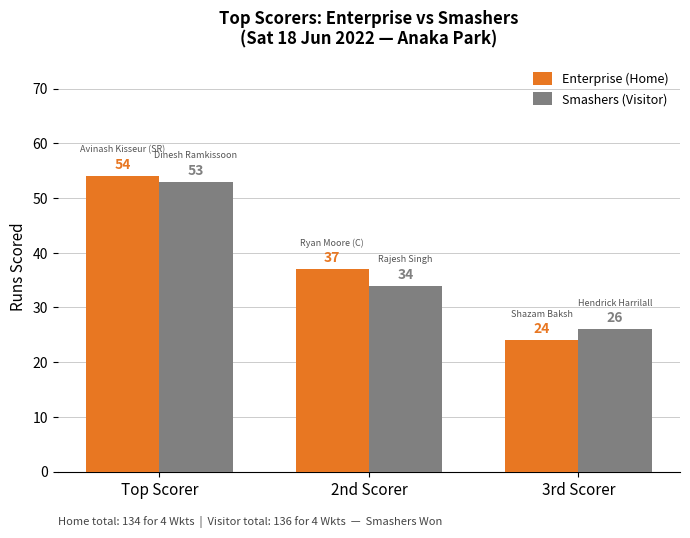

Reading left to right, list all the values displayed in this chart.

Enterprise (Home): Top Scorer=54	2nd Scorer=37	3rd Scorer=24
Smashers (Visitor): Top Scorer=53	2nd Scorer=34	3rd Scorer=26